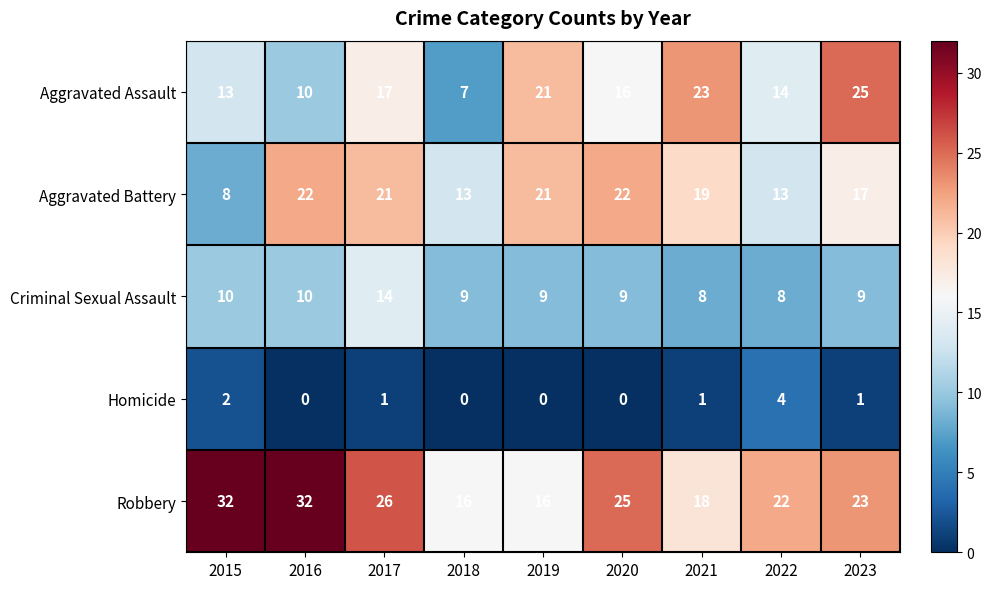

What is the difference between the Aggravated Assault values at 2022 and 2016?

4